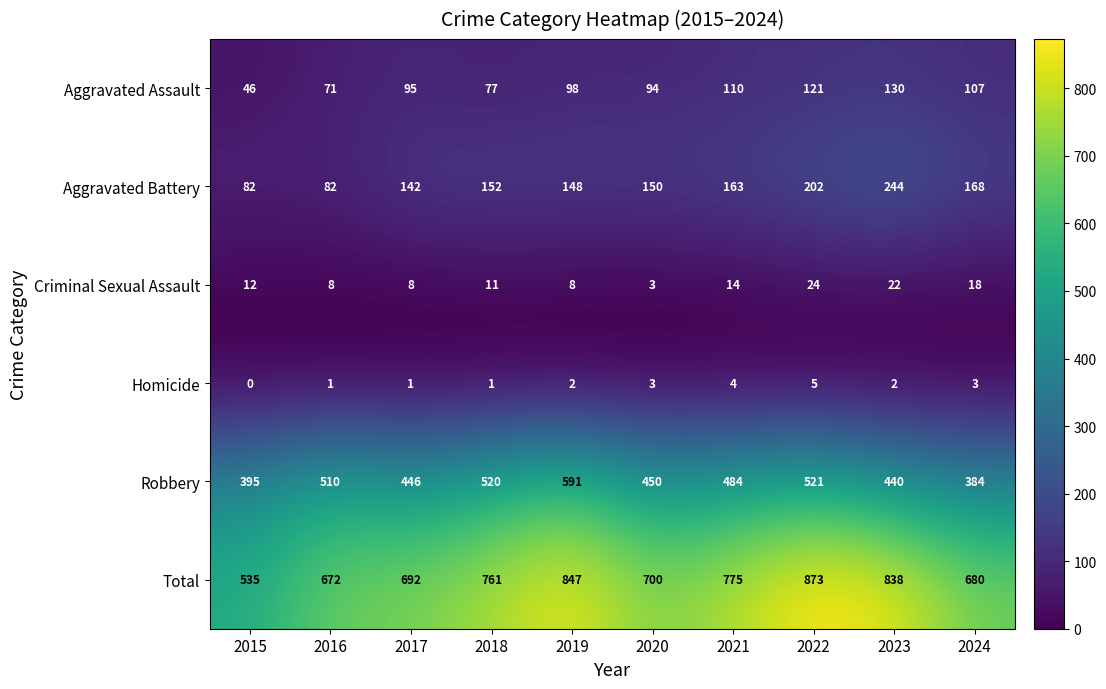

What is the difference between the maximum and minimum values in the Aggravated Battery series?

162